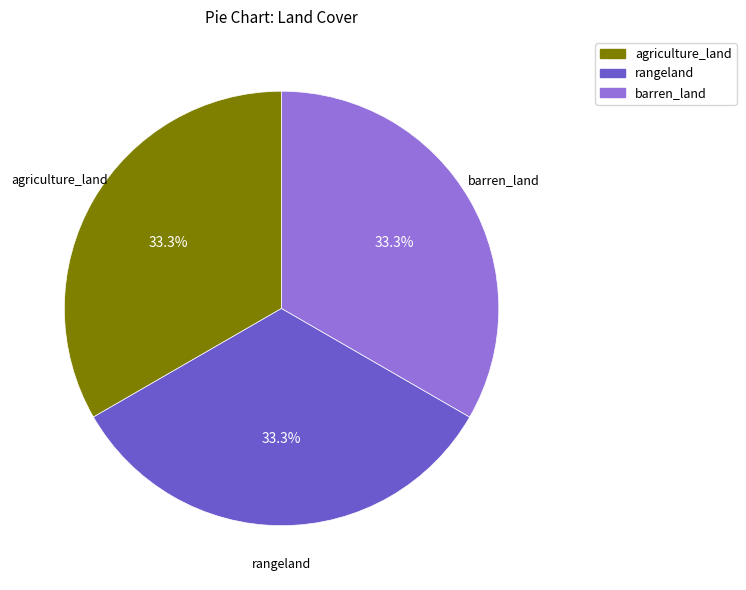

Do barren_land and agriculture_land together represent more than half of the pie?

Yes